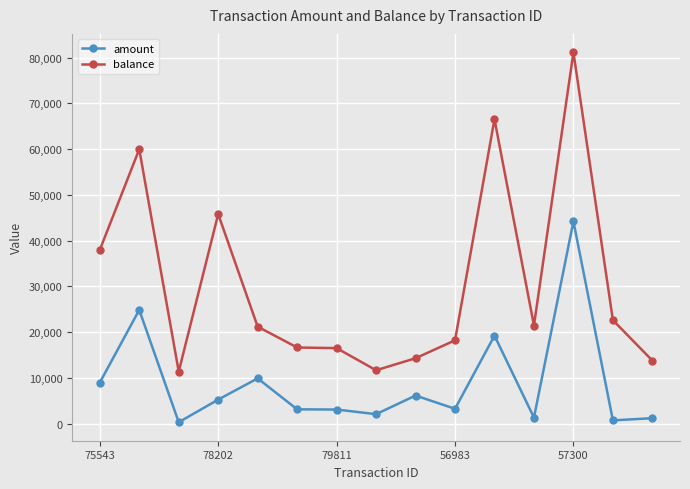

Which series has the largest range (max minus min)?

balance